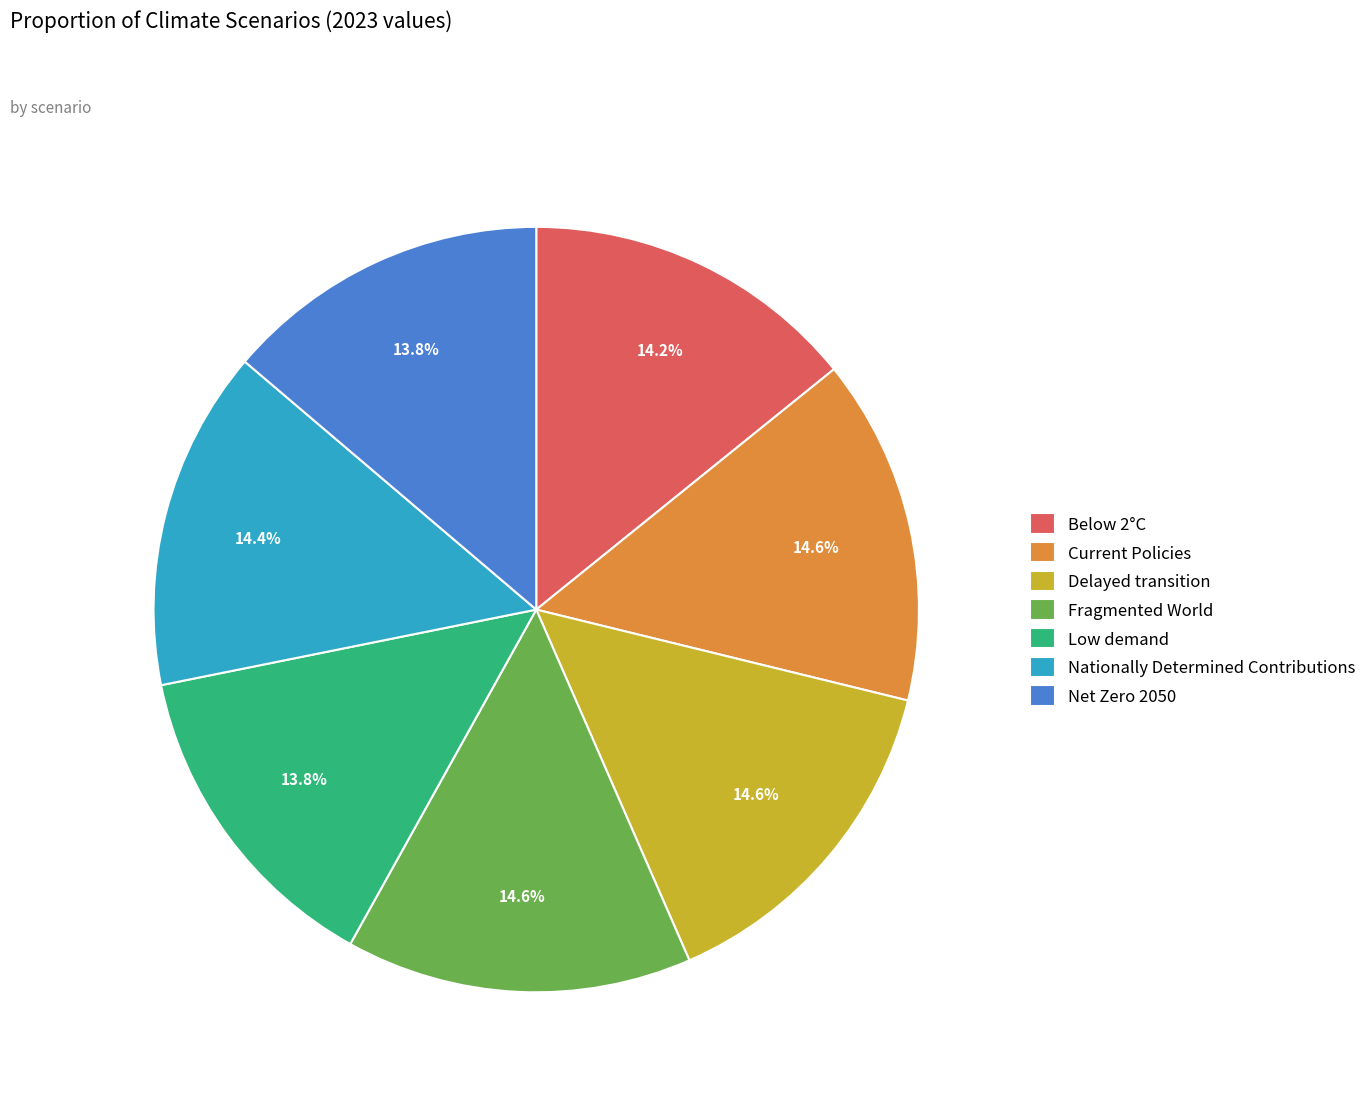

To the nearest percent, what is the difference between the largest and smallest slice percentages?

1%